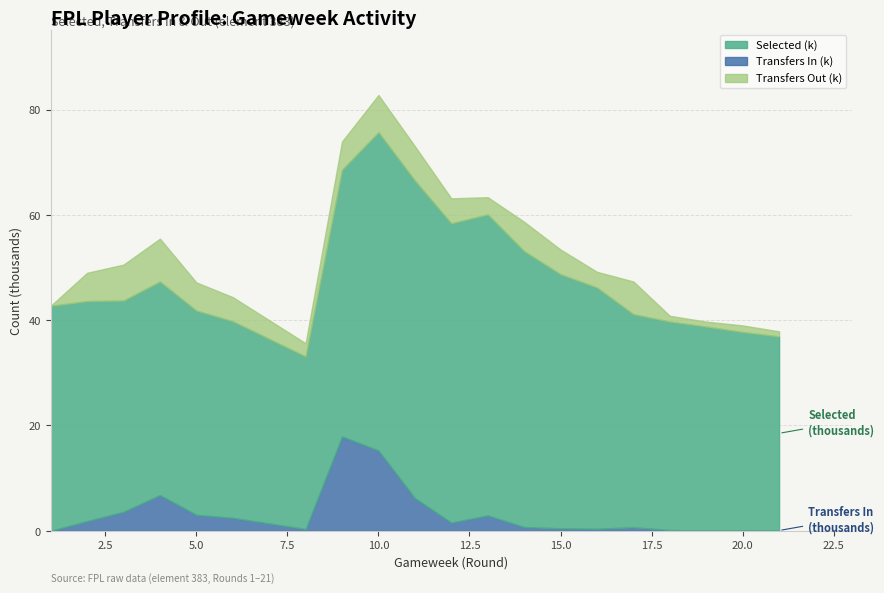

The value of selected at 1 is 68733. True or false?

False